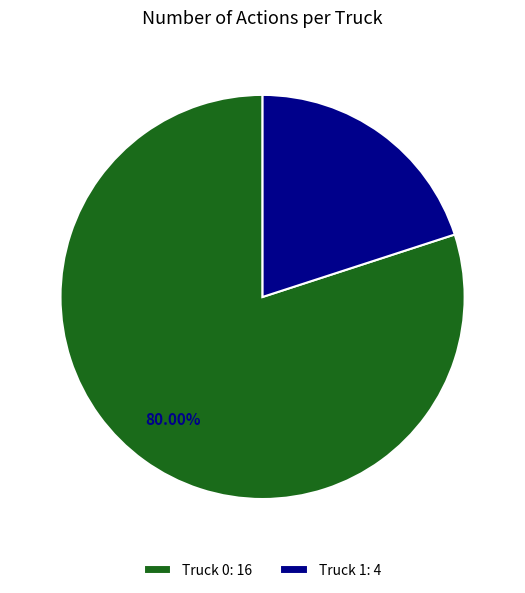

How many segments does this pie chart have?

2